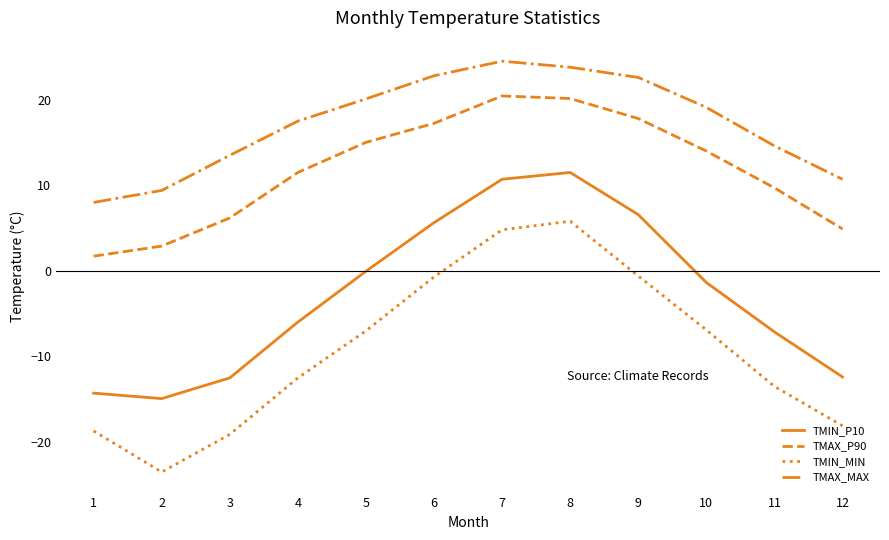

True or false: TMIN_P10 has a value of 8.8 at 9.

False